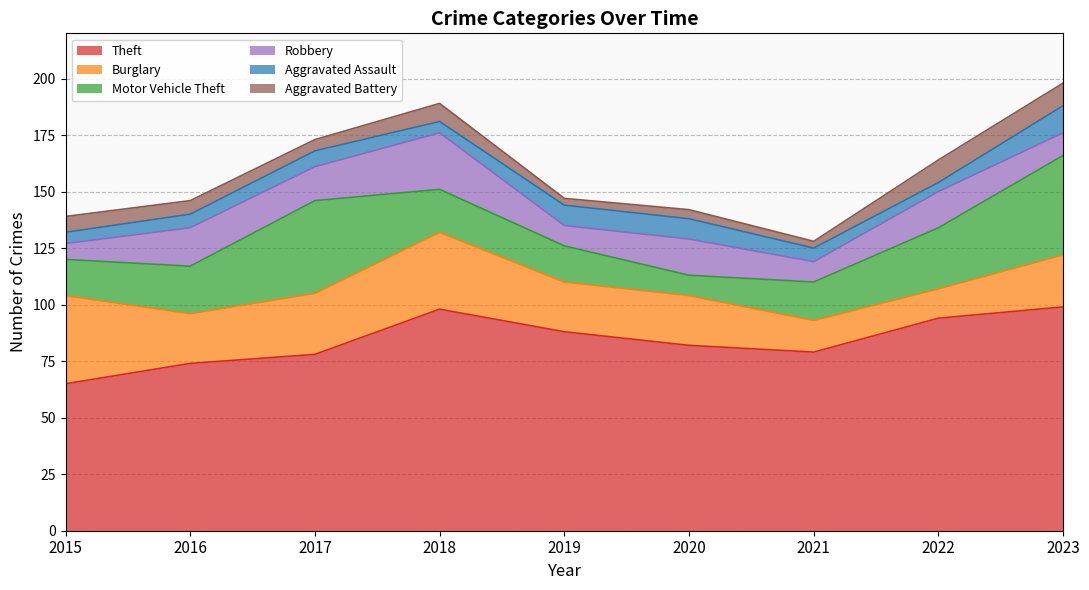

List the labels in order of Motor Vehicle Theft value, smallest first.

2020, 2015, 2019, 2021, 2018, 2016, 2022, 2017, 2023